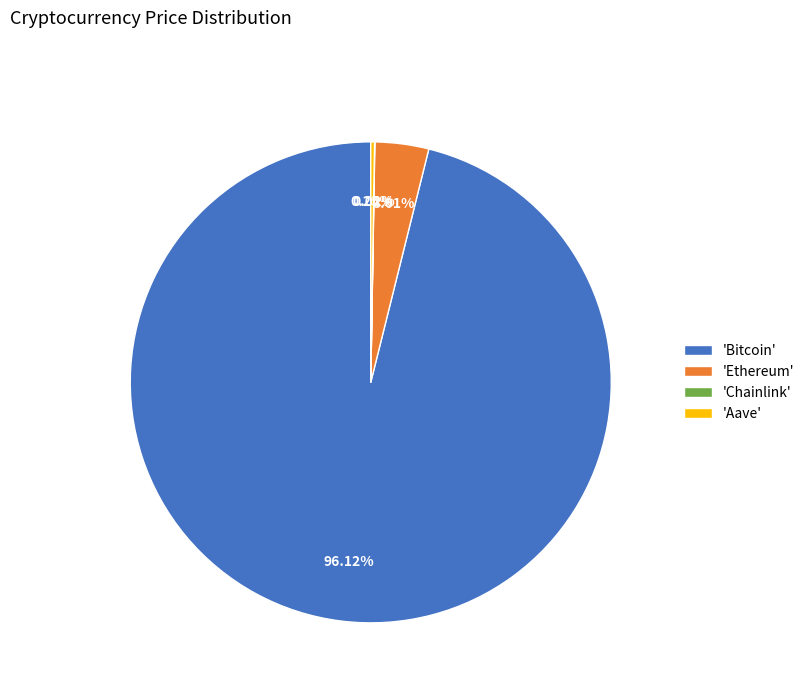

Is there any slice that represents more than half of the pie?

Yes